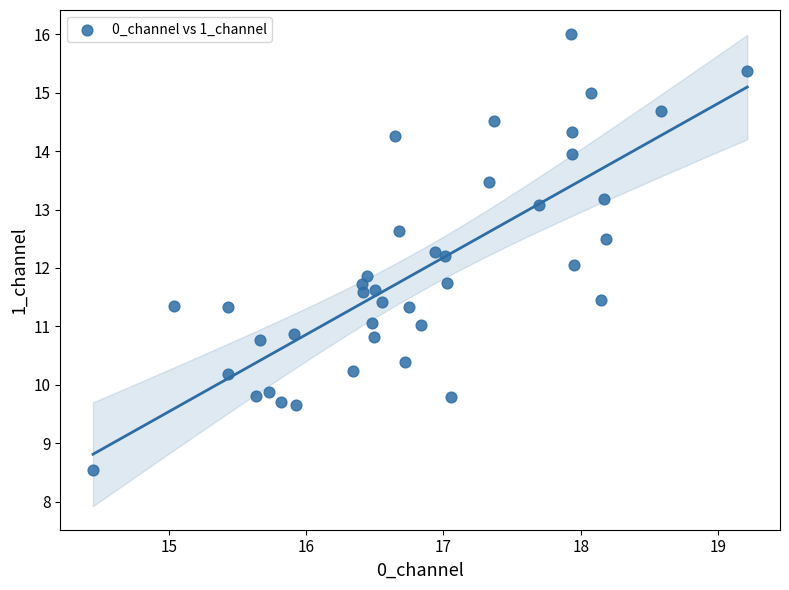

What is the range of X values (max minus min)?

4.8